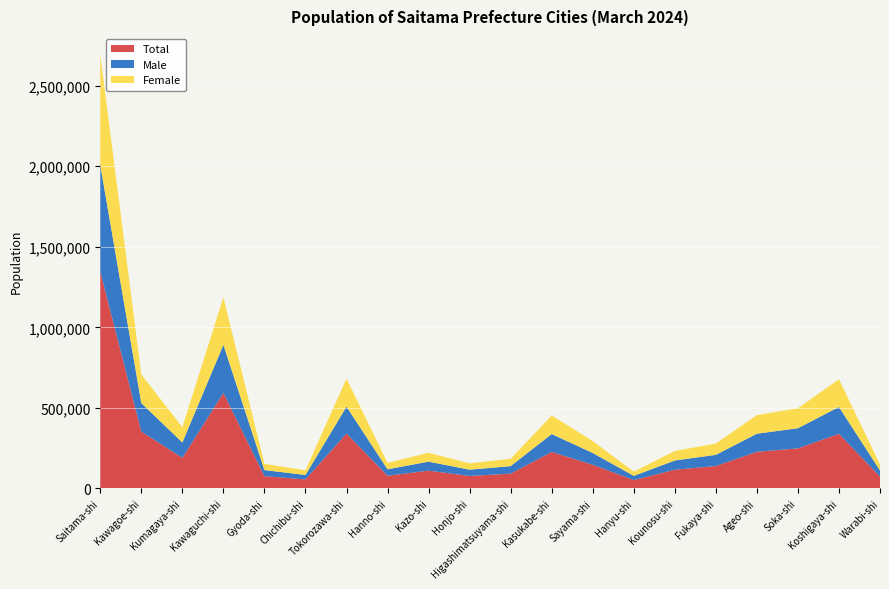

Reading left to right, what are all the values shown in this chart?

Total: Saitama-shi=1345724	Kawagoe-shi=353749	Kumagaya-shi=190362	Kawaguchi-shi=593192	Gyoda-shi=76560	Chichibu-shi=56379	Tokorozawa-shi=341128	Hanno-shi=79456	Kazo-shi=110892	Honjo-shi=77863	Higashimatsuyama-shi=92369	Kasukabe-shi=226617	Sayama-shi=147246	Hanyu-shi=52281	Kounosu-shi=116379	Fukaya-shi=139630	Ageo-shi=227740	Soka-shi=249095	Koshigaya-shi=339166	Warabi-shi=74178
Male: Saitama-shi=661389	Kawagoe-shi=176414	Kumagaya-shi=95175	Kawaguchi-shi=298262	Gyoda-shi=37678	Chichibu-shi=27477	Tokorozawa-shi=166832	Hanno-shi=39766	Kazo-shi=55660	Honjo-shi=39002	Higashimatsuyama-shi=46387	Kasukabe-shi=111403	Sayama-shi=73077	Hanyu-shi=25965	Kounosu-shi=57468	Fukaya-shi=69254	Ageo-shi=112269	Soka-shi=125067	Koshigaya-shi=166856	Warabi-shi=37446
Female: Saitama-shi=684335	Kawagoe-shi=177335	Kumagaya-shi=95187	Kawaguchi-shi=294930	Gyoda-shi=38882	Chichibu-shi=28902	Tokorozawa-shi=174296	Hanno-shi=39690	Kazo-shi=55232	Honjo-shi=38861	Higashimatsuyama-shi=45982	Kasukabe-shi=115214	Sayama-shi=74169	Hanyu-shi=26316	Kounosu-shi=58911	Fukaya-shi=70376	Ageo-shi=115471	Soka-shi=124028	Koshigaya-shi=172310	Warabi-shi=36732